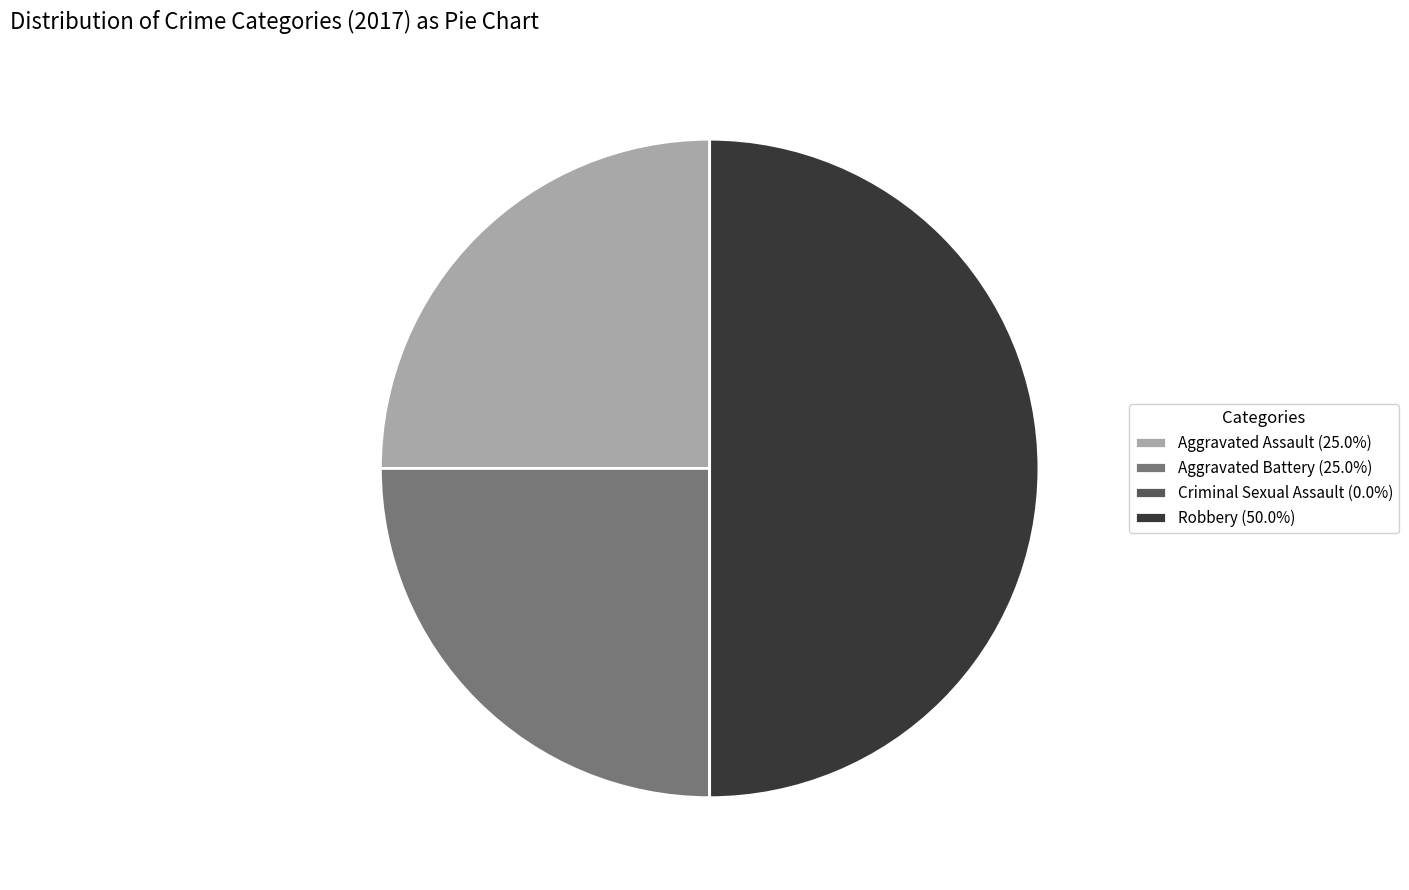

Do Robbery (50.0%) and Aggravated Assault (25.0%) together represent more than half of the pie?

Yes